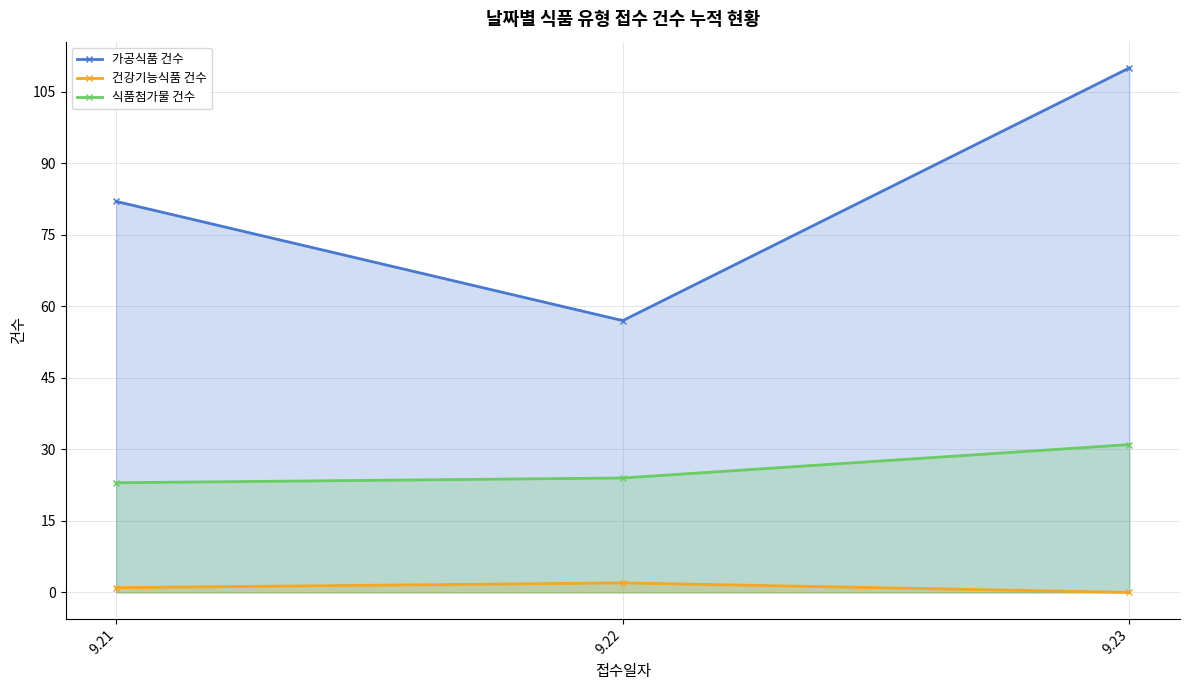

How many data points in 식품첨가물 건수 are less than 24?

1